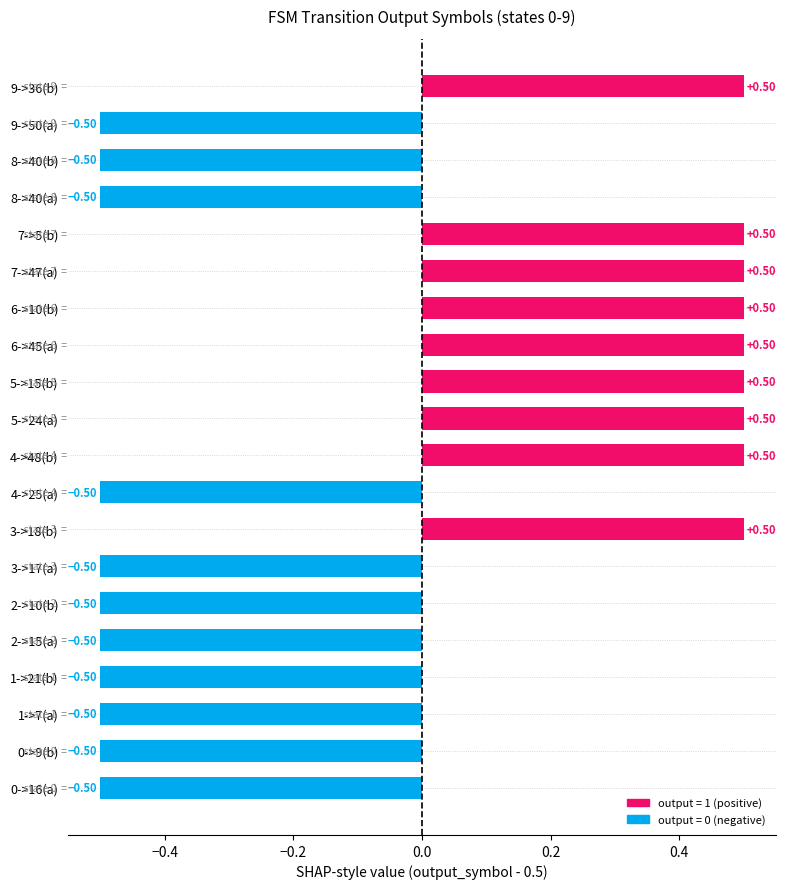

What is the difference between the values at 0->9(b) and 3->18(b)?

1.0